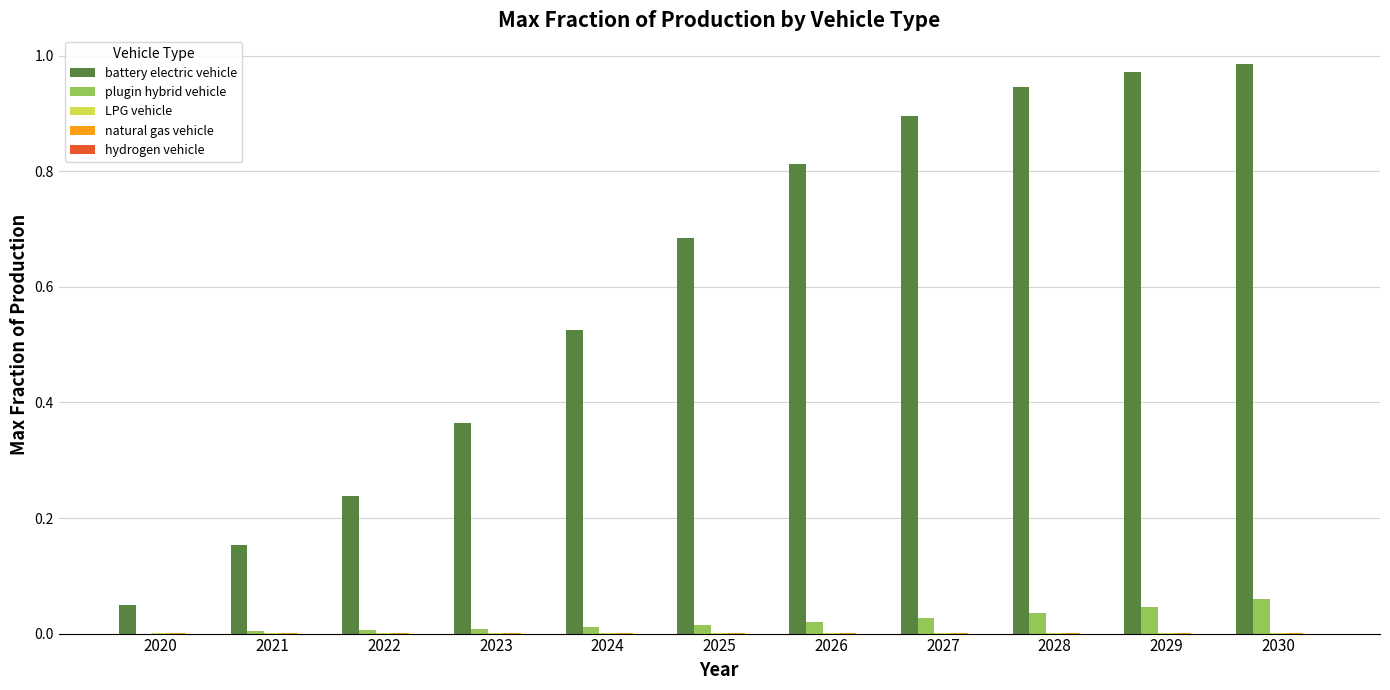

Which series changed the most between 2022 and 2023?

battery electric vehicle